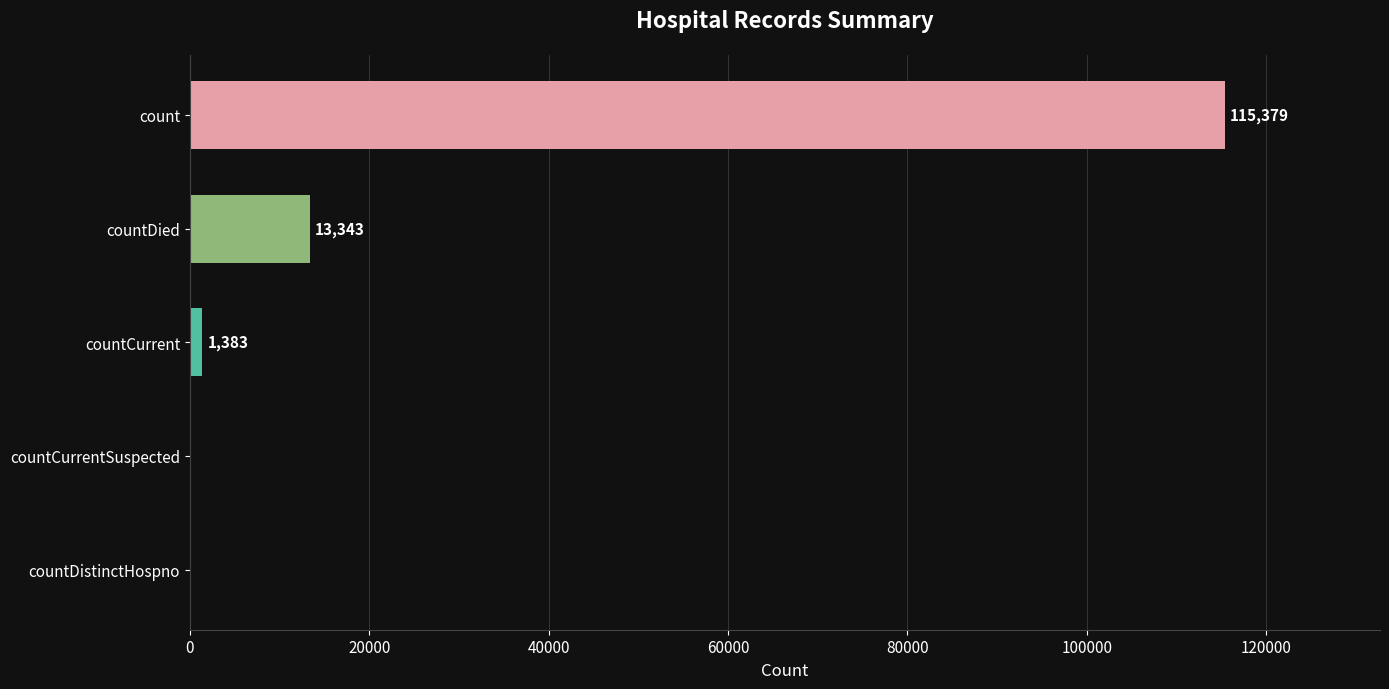

Between countDistinctHospno and count, which is larger?

count